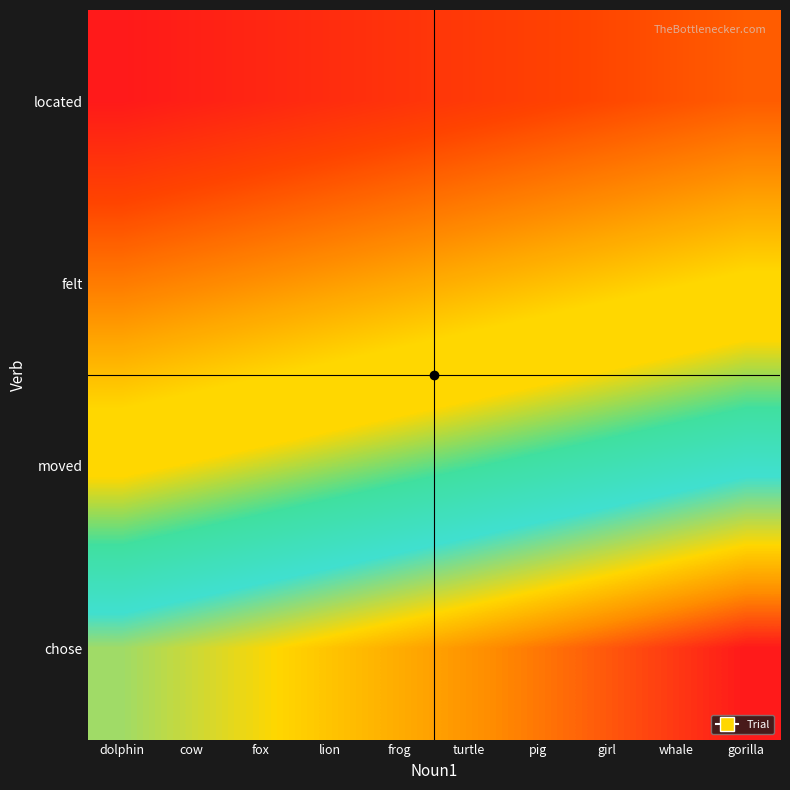

Reading left to right, transcribe all the data shown in this chart.

located: dolphin=1	cow=2	fox=3	lion=4	frog=5	turtle=6	pig=7	girl=8	whale=9	gorilla=10
felt: dolphin=13	cow=14	fox=15	lion=16	frog=17	turtle=18	pig=19	girl=20	whale=21	gorilla=22
moved: dolphin=25	cow=26	fox=27	lion=28	frog=29	turtle=30	pig=31	girl=32	whale=33	gorilla=34
chose: dolphin=37	cow=38	fox=39	lion=40	frog=41	turtle=42	pig=43	girl=44	whale=45	gorilla=46